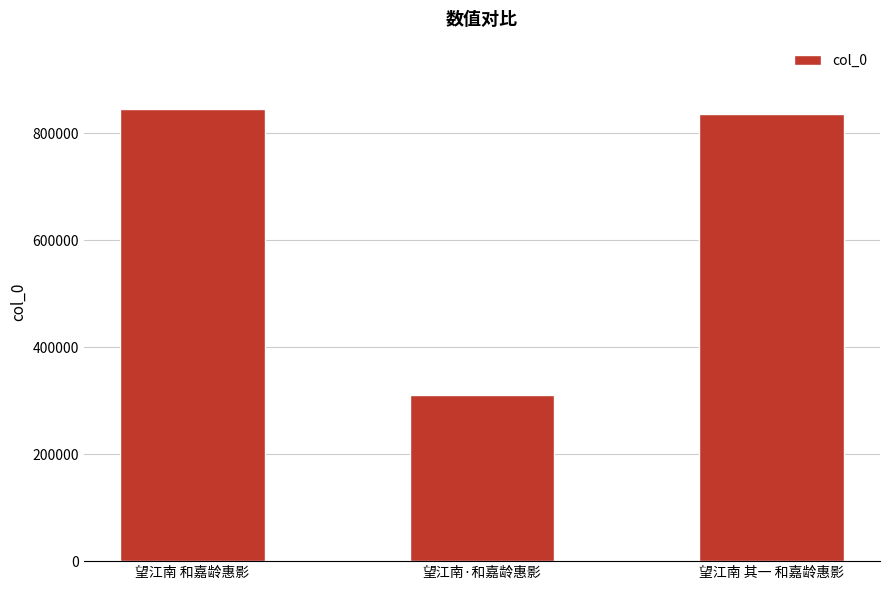

What is the difference between the maximum and minimum values?

533273